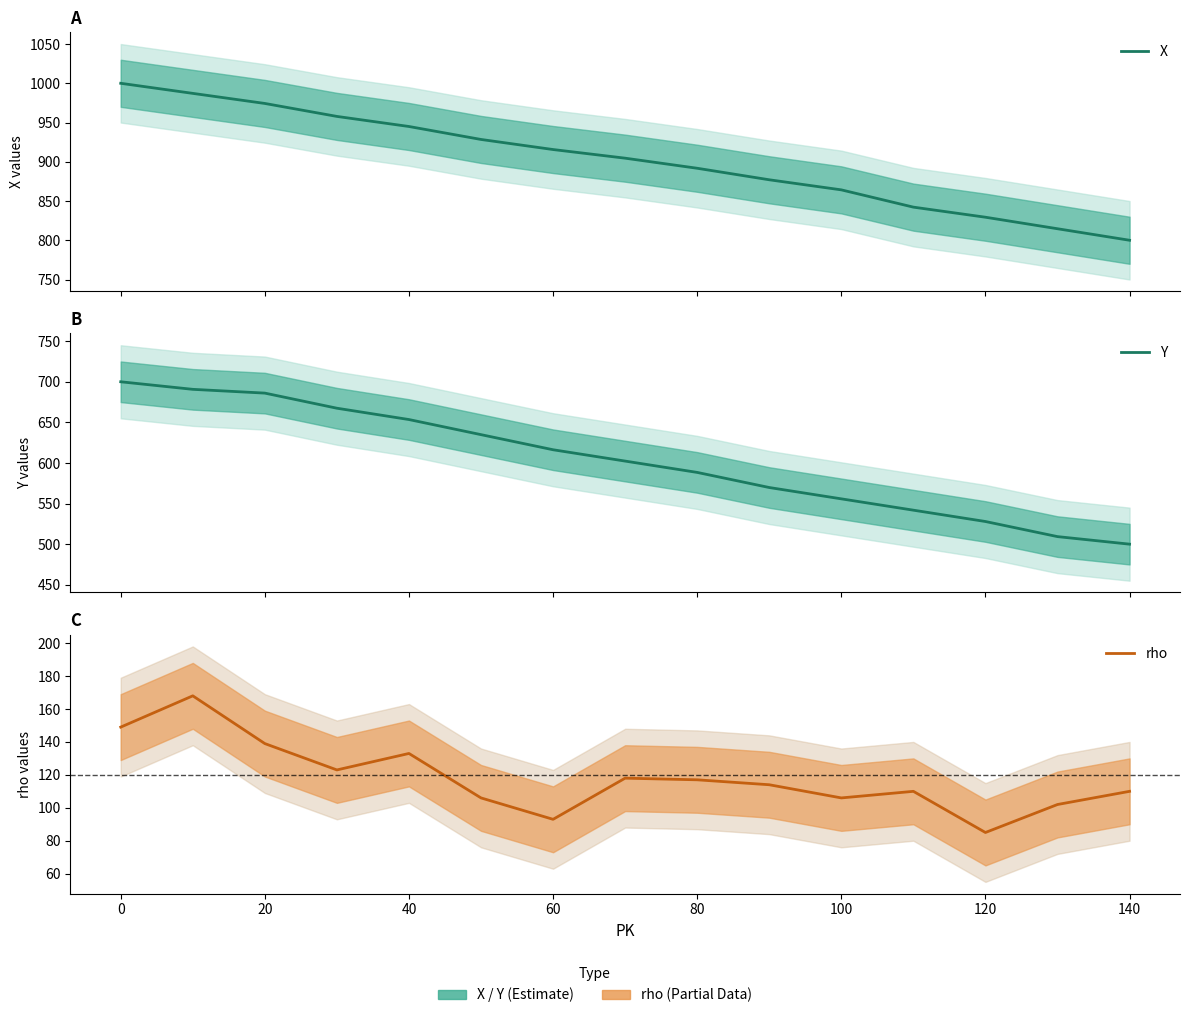

True or false: X and rho cross at least once.

False